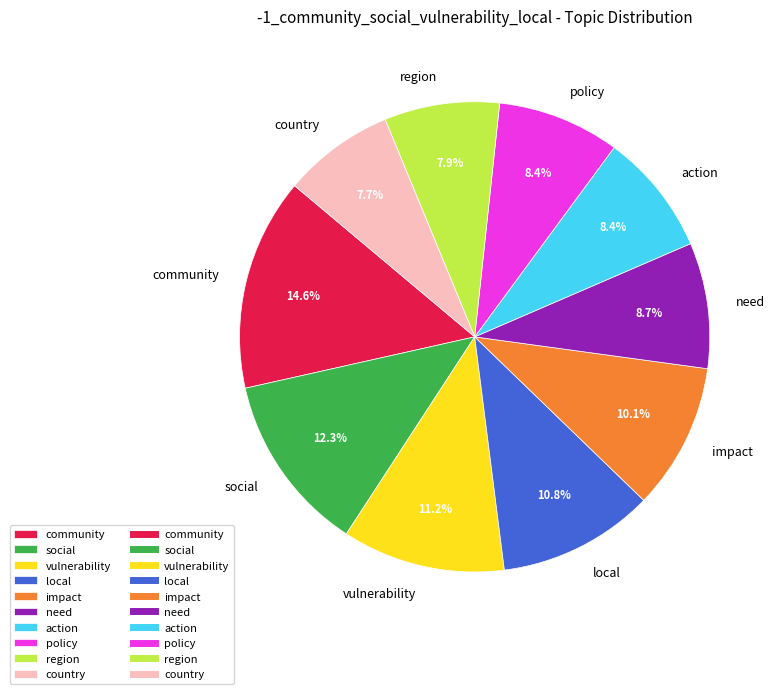

True or false: local accounts for 1% of the total.

False